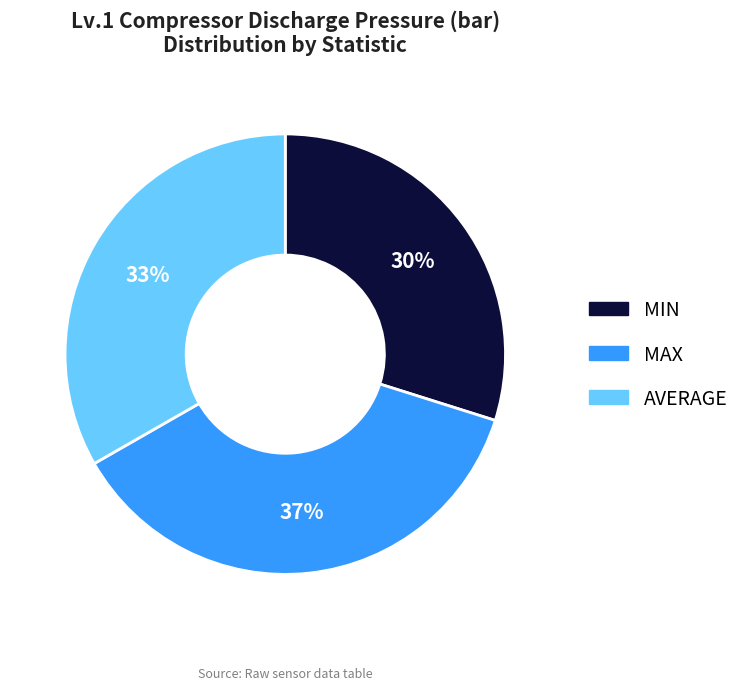

Is the sum of MAX and AVERAGE greater than half?

Yes